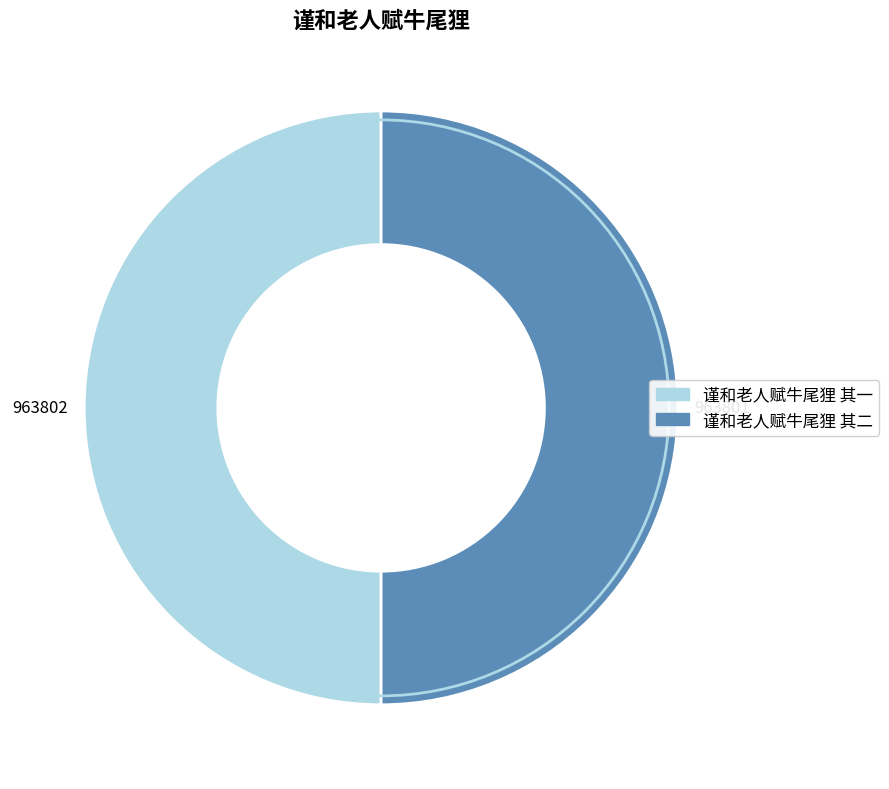

Combined, do 谨和老人赋牛尾狸 其一 and 谨和老人赋牛尾狸 其二 account for over 50%?

Yes